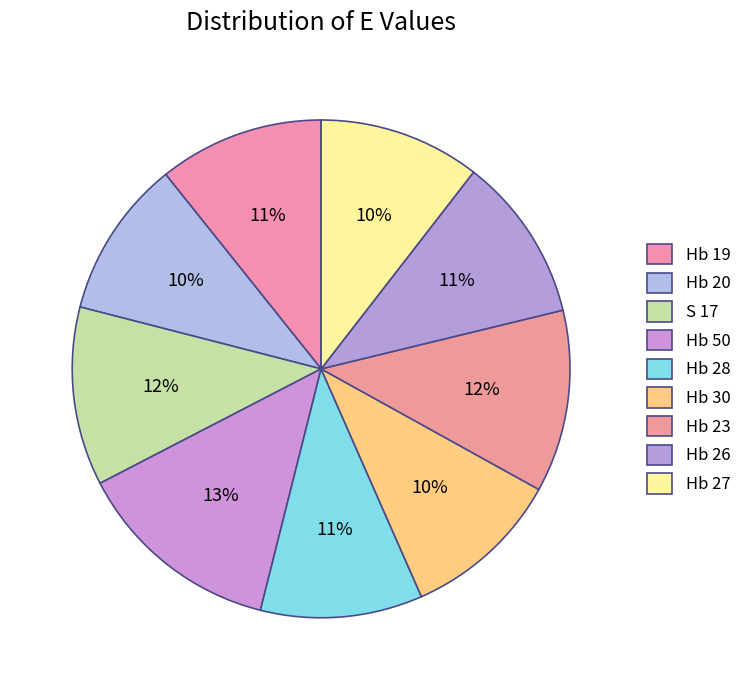

How many slices are in this pie chart?

9